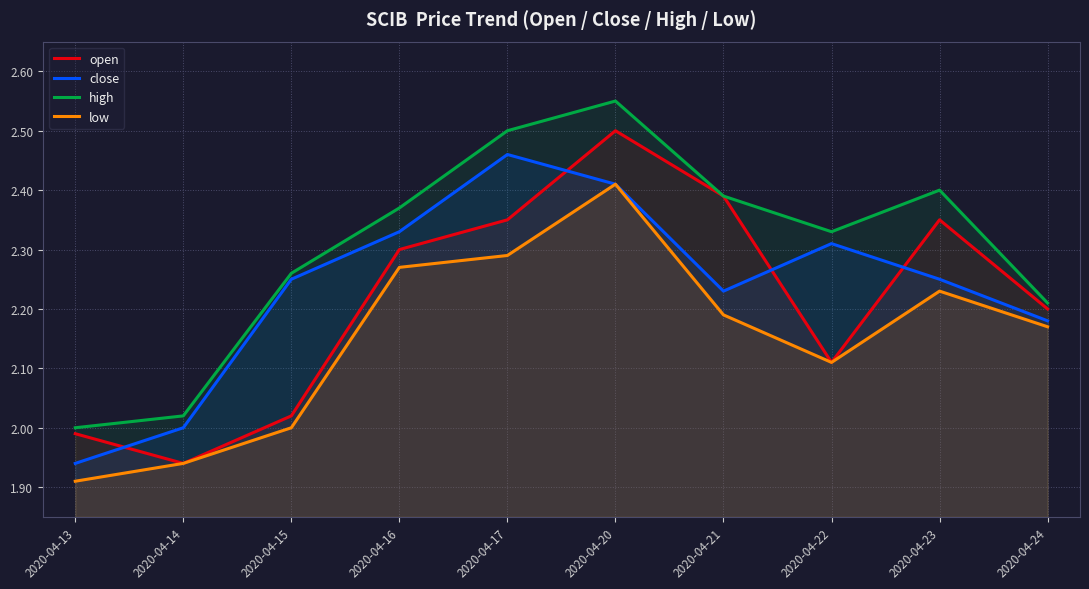

At which label is high closest to 2?

2020-04-13